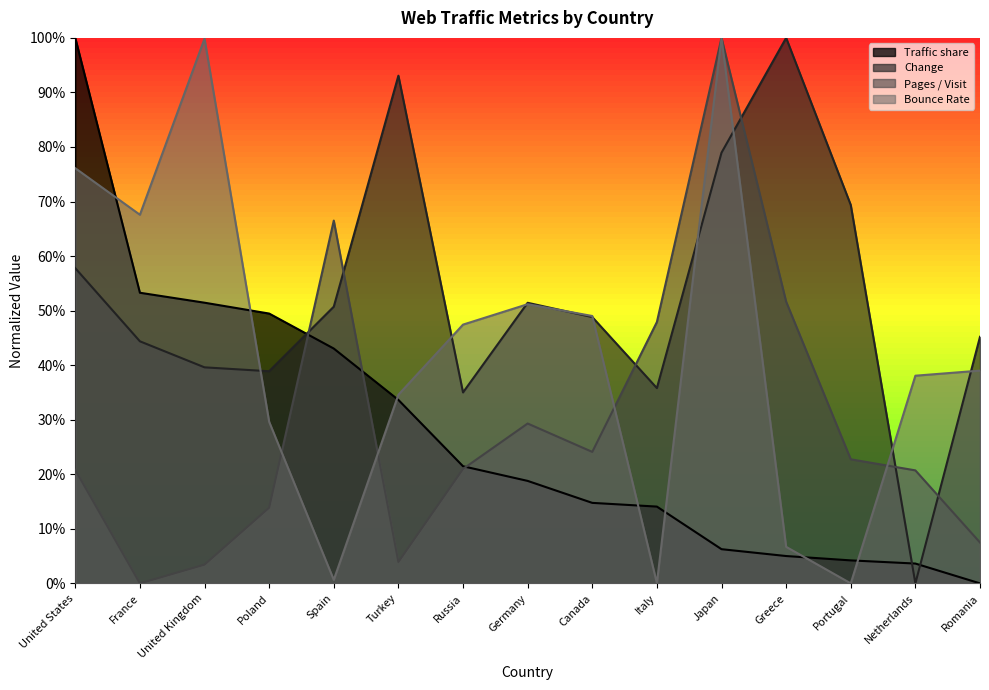

Which label corresponds to the smallest value in the chart?

Romania